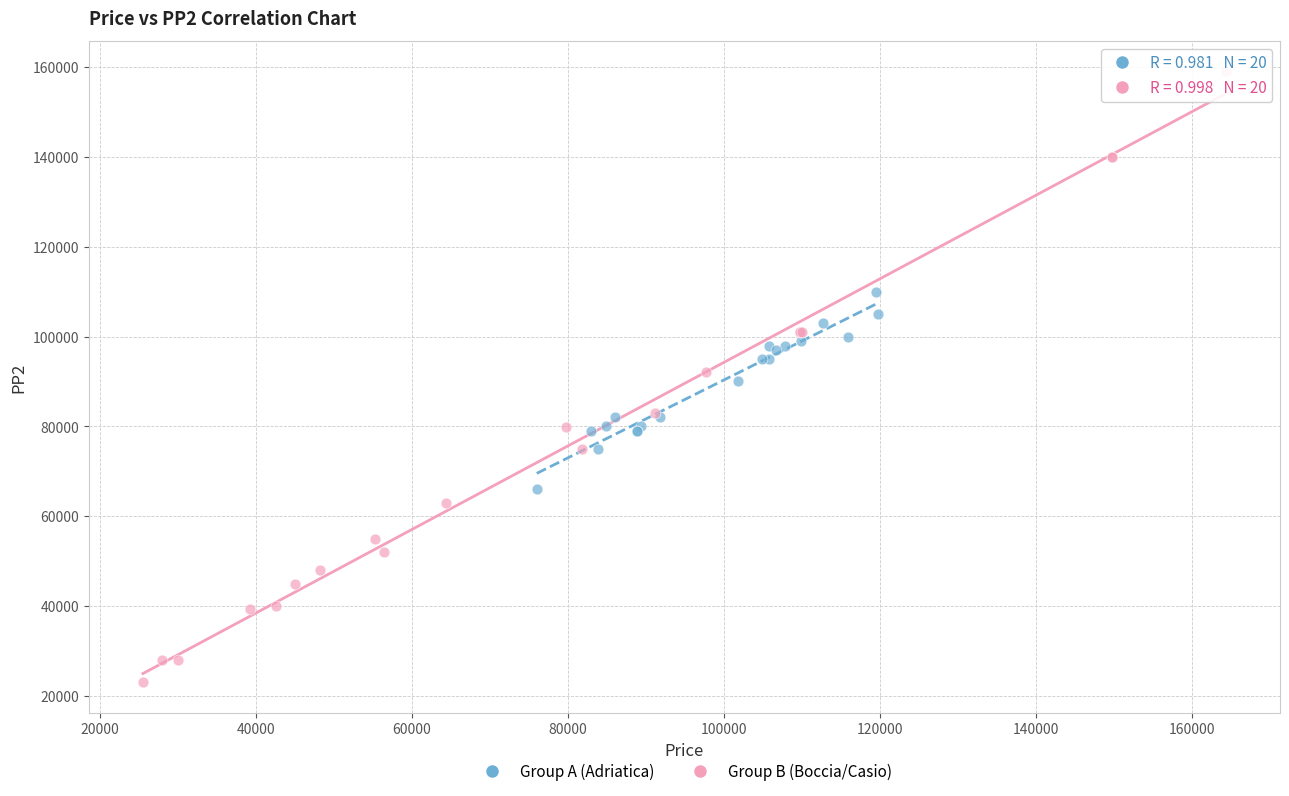

Which series has the largest Y range (max minus min)?

Group B (Boccia/Casio)